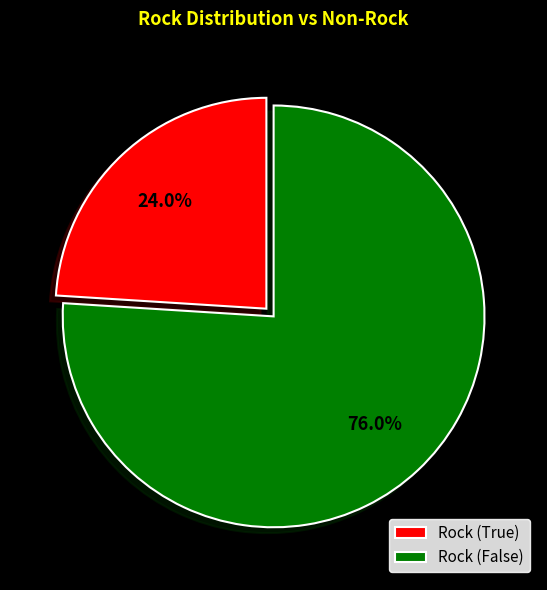

Which category has the smallest portion of the pie?

Rock (True)